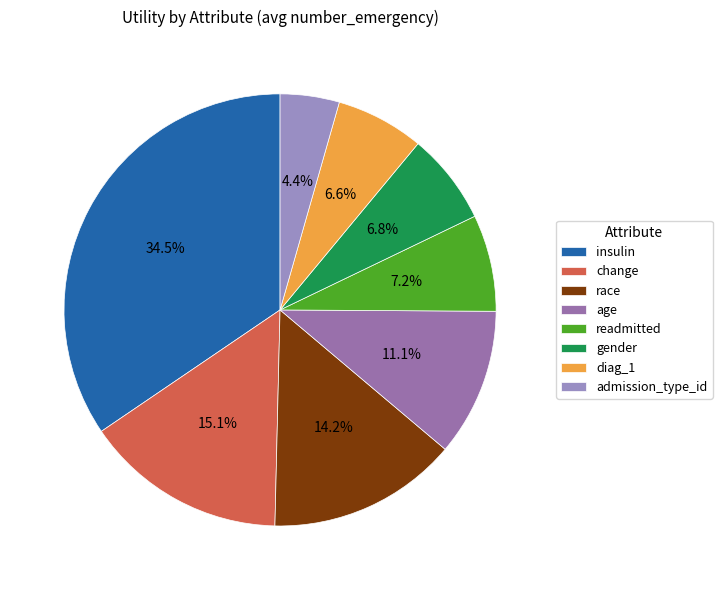

To the nearest percent, what is the average slice percentage?

12%